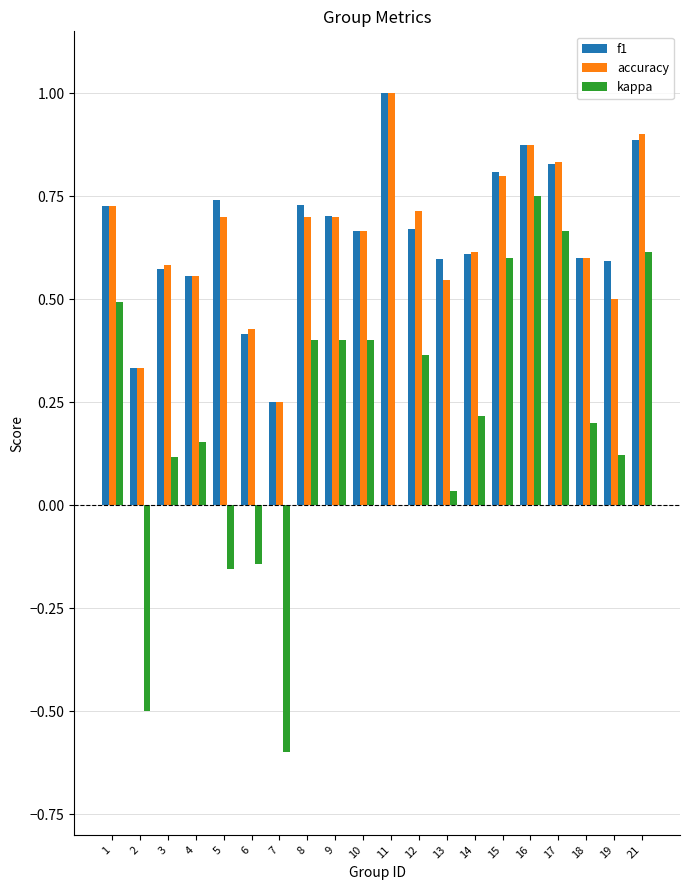

How many groups of bars are there?

20